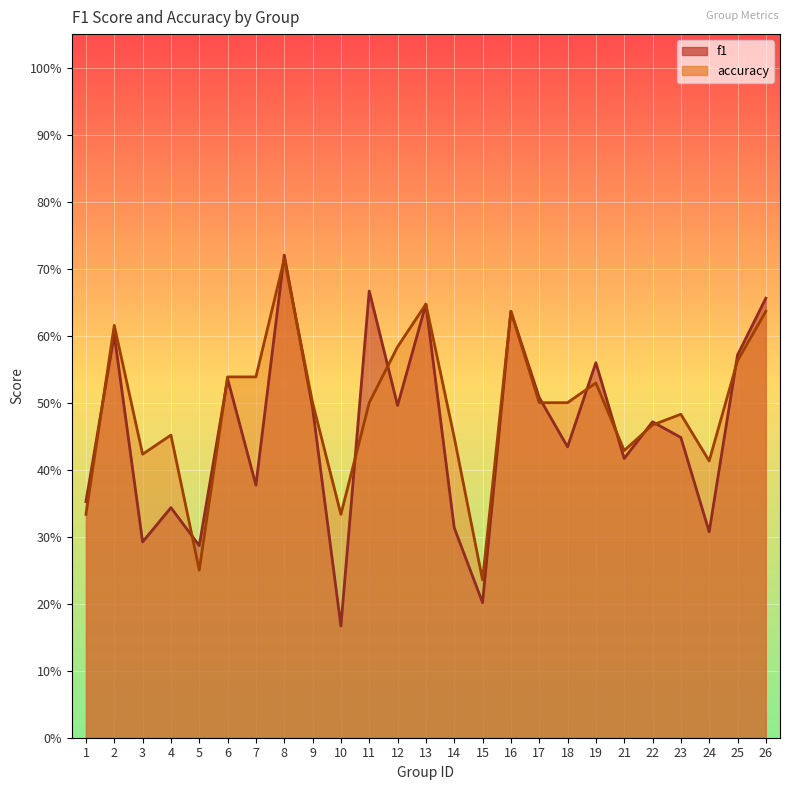

Rank the categories by accuracy value from lowest to highest.

15, 5, 1, 10, 24, 3, 21, 14, 4, 22, 23, 9, 11, 17, 18, 19, 6, 7, 25, 12, 2, 16, 26, 13, 8